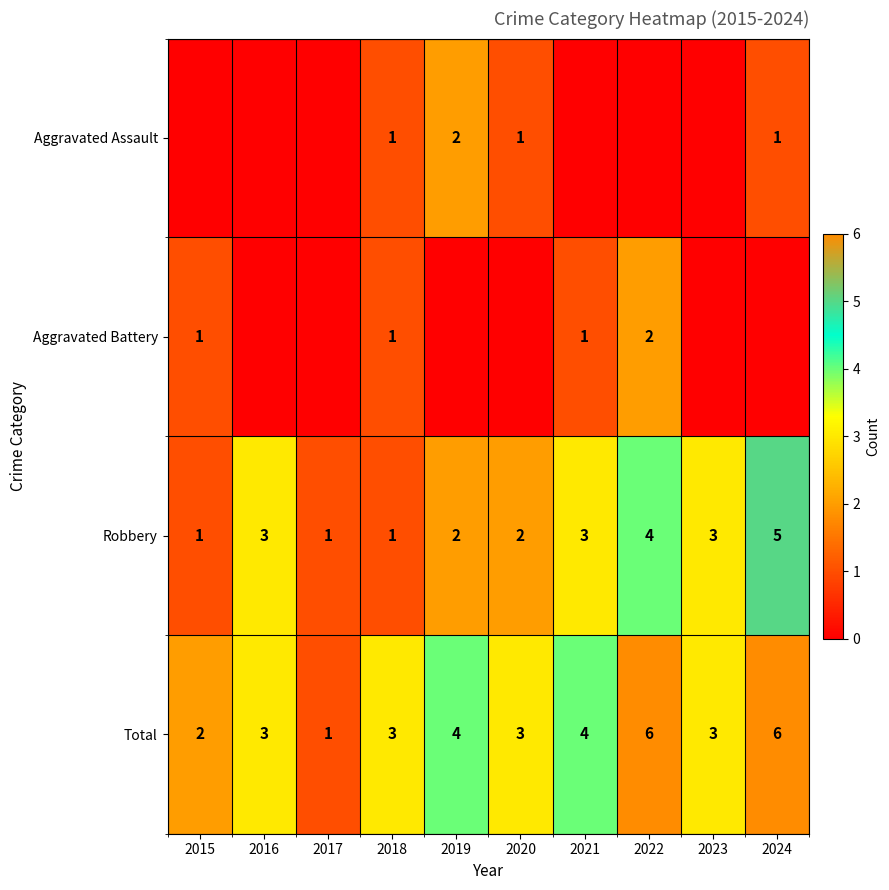

What is the difference between the maximum and minimum values in the Robbery series?

4